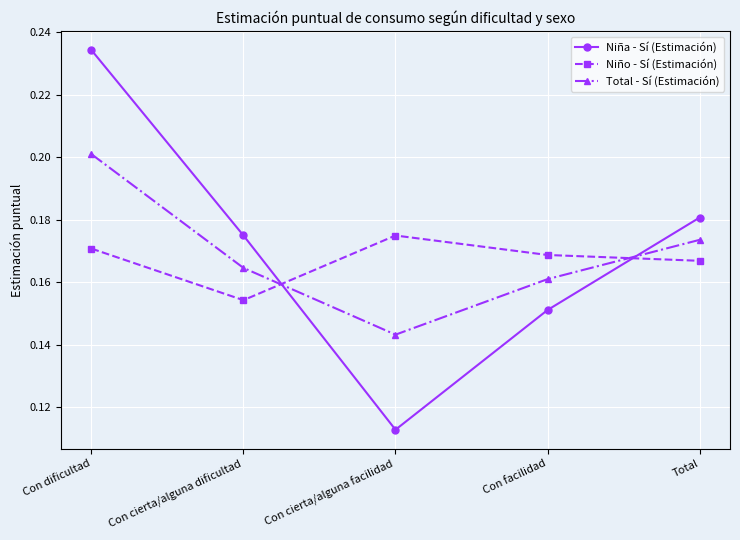

What is the sum of the Niño - Sí (Estimación) values at Con cierta/alguna facilidad and Con dificultad?

0.3